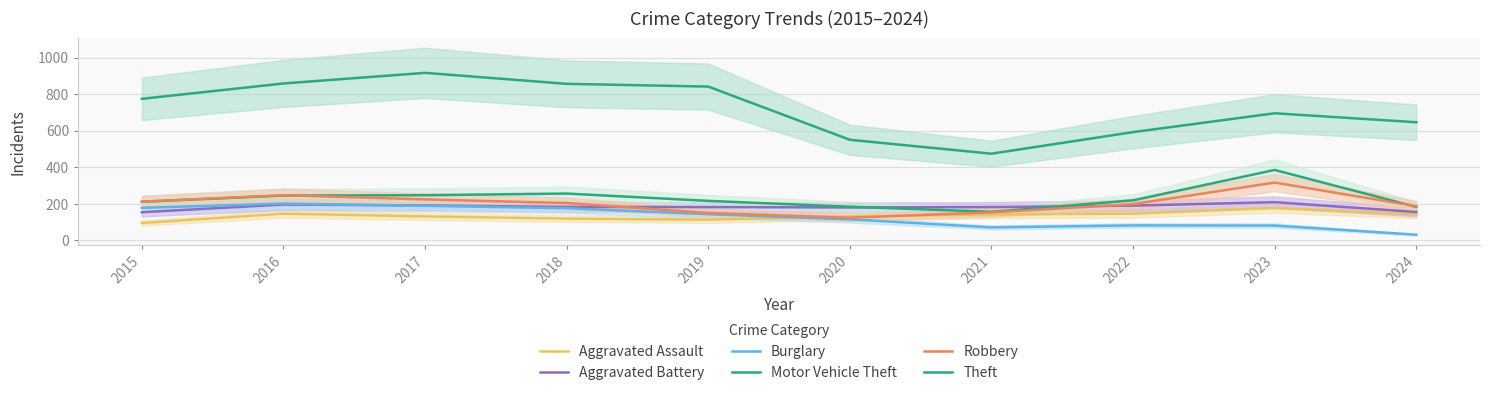

Rank the series by their maximum value, from highest to lowest.

Theft, Motor Vehicle Theft, Robbery, Aggravated Battery, Burglary, Aggravated Assault